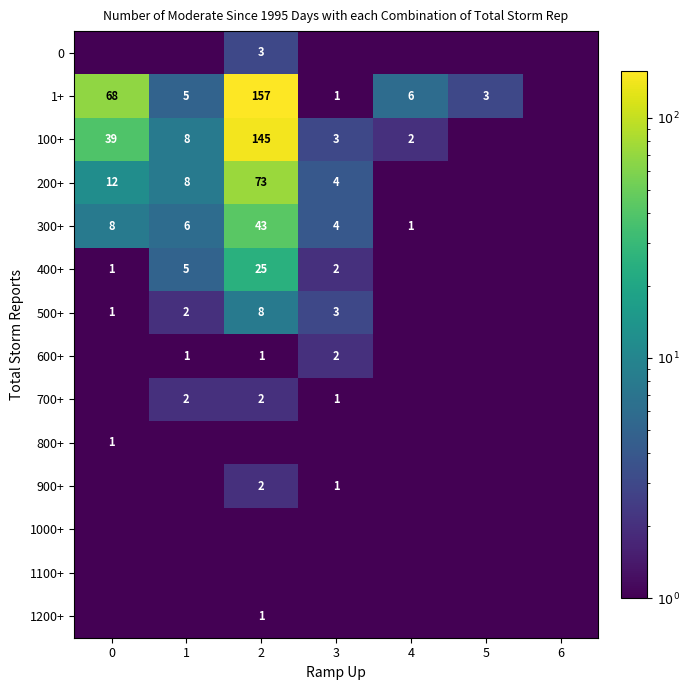

The value of 200+ at 3 is 4.0. True or false?

True